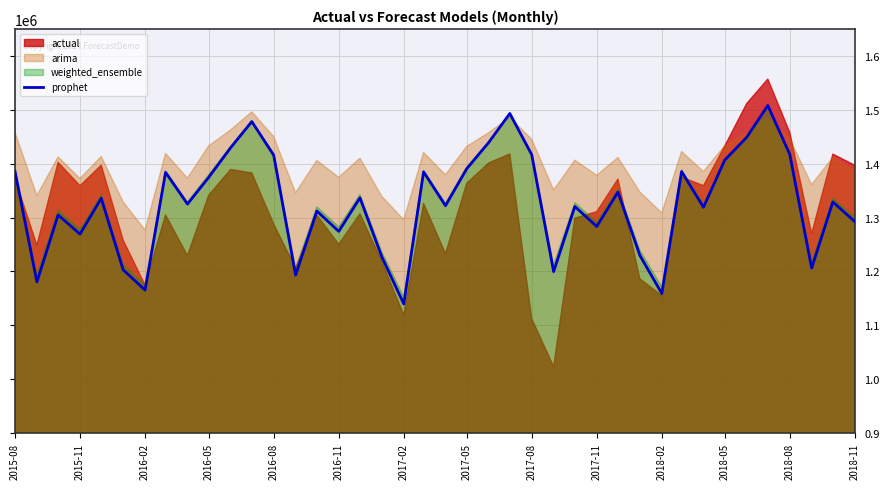

Which category has the lowest value in the prophet series?

2017-02